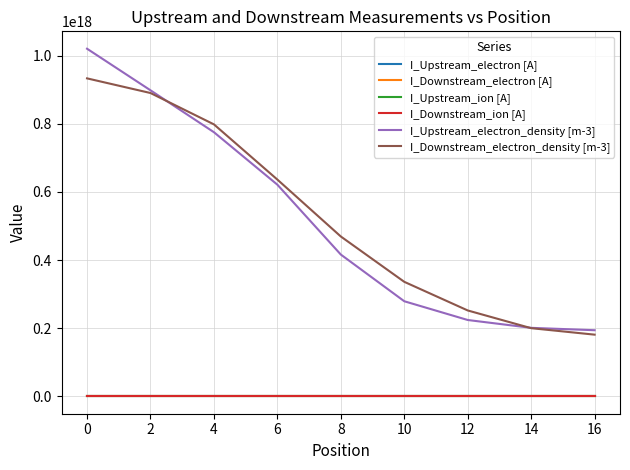

The I_Downstream_electron_density [m-3] series shows 1340380614271461632.0 at 2. True or false?

False